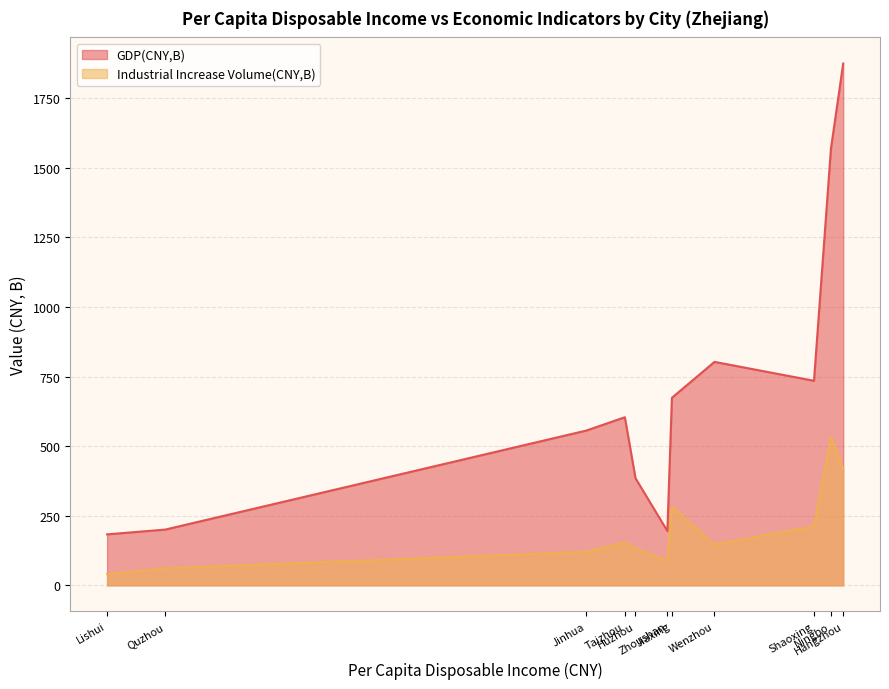

At Huzhou, list the series in order from smallest to largest.

Industrial Increase Volume(CNY,B), GDP(CNY,B)